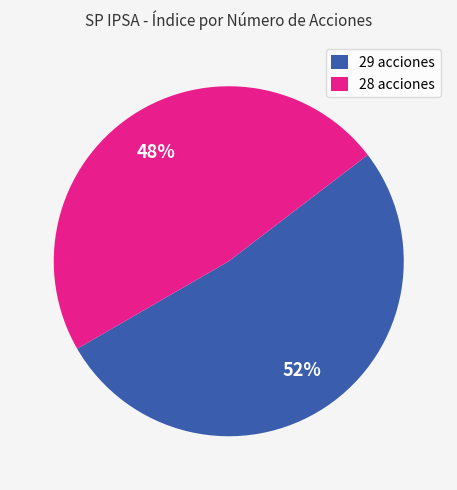

To the nearest percent, what is the difference between the 29 acciones and 28 acciones slice percentages?

4%